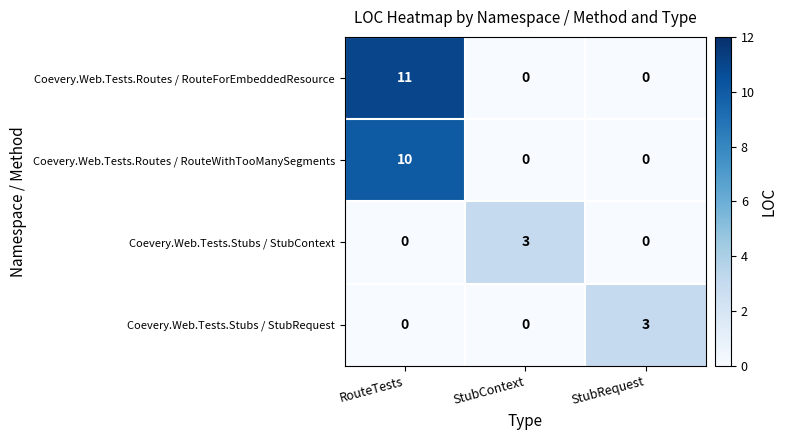

How many data points in Coevery.Web.Tests.Stubs / StubContext are above 0?

1